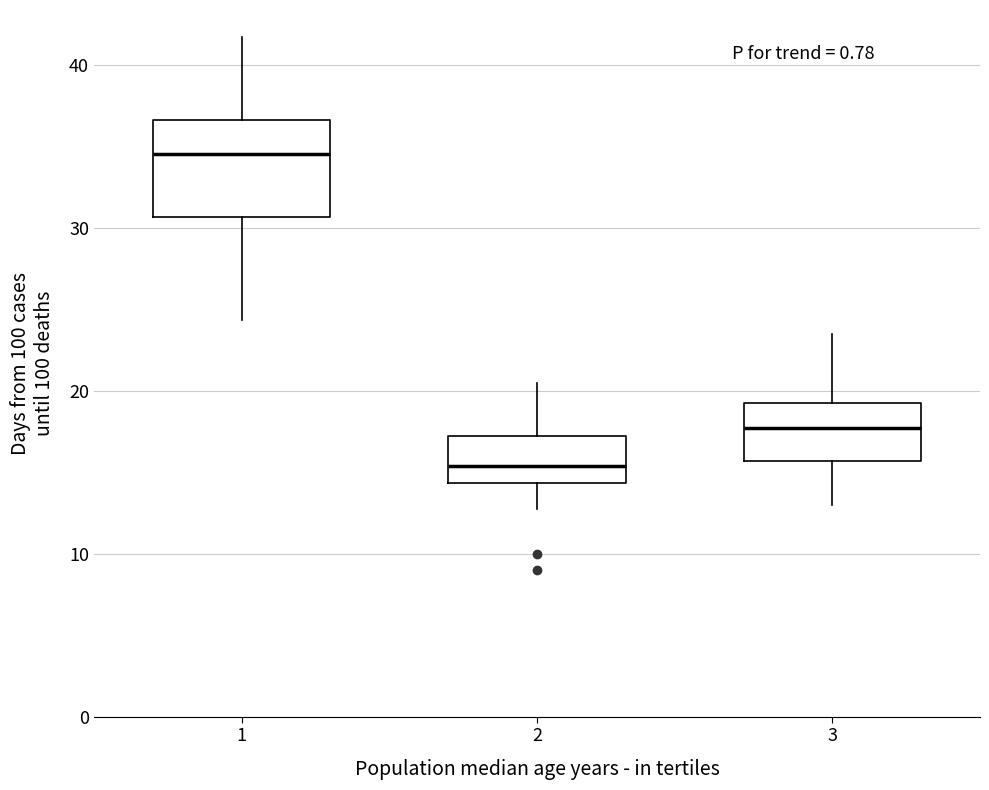

Where does the median line of the box at x = 3 sit on the y-axis? The values are not printed on the chart, so give them approximately, as read against the axis.

18